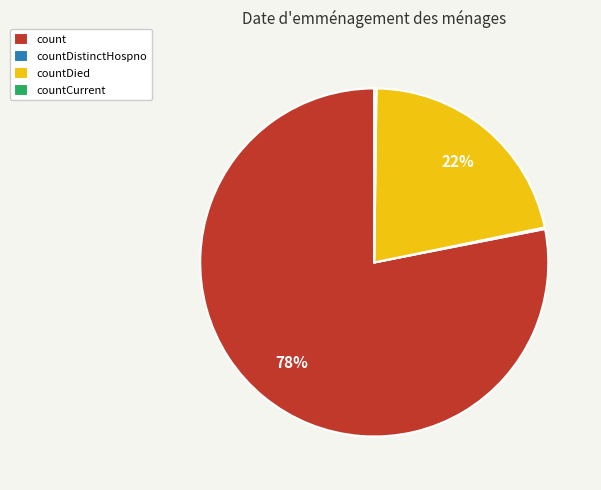

Is it true that count is 78% of the pie?

True